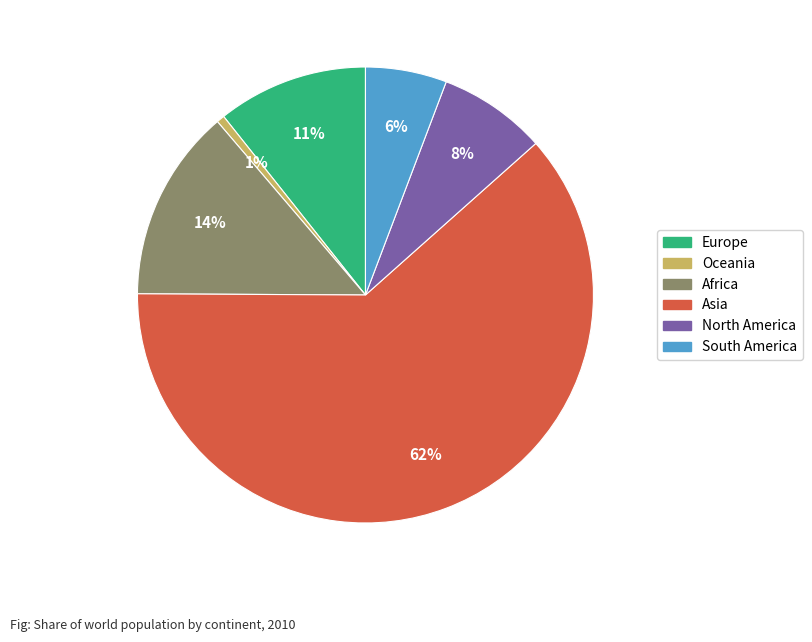

Do Oceania and South America together represent more than half of the pie?

No